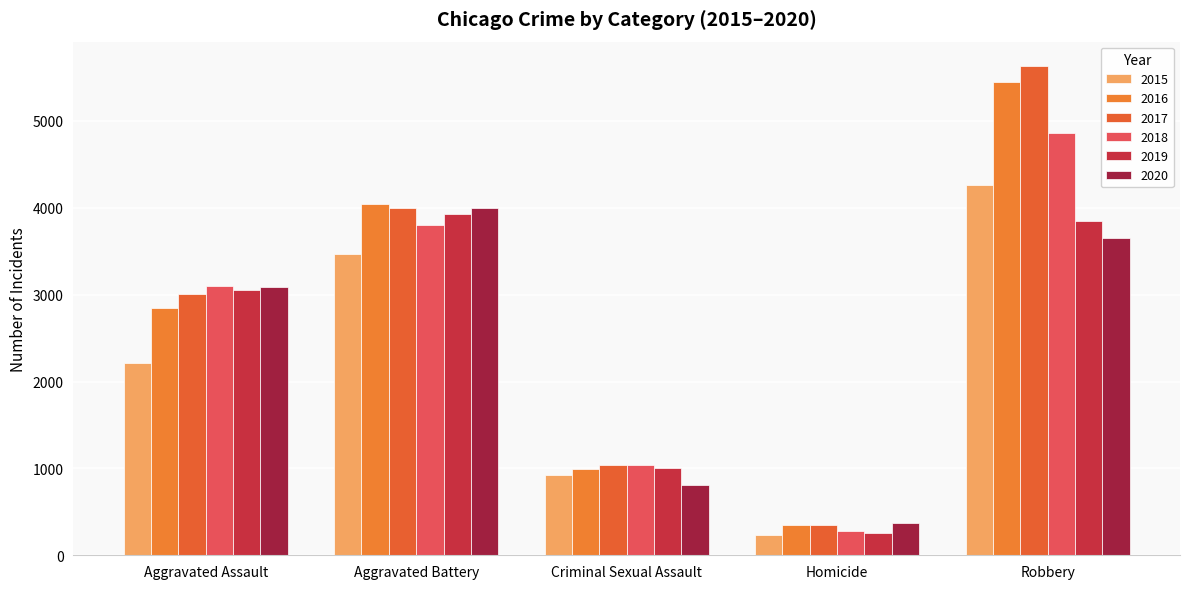

At which label does 2018 first exceed 3105?

Aggravated Battery